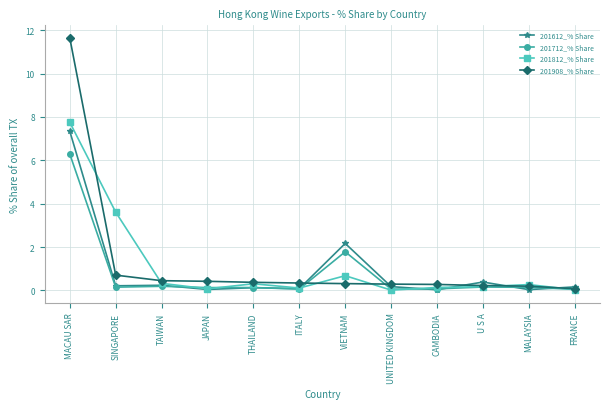

Which series has the largest total across all categories?

201908_% Share